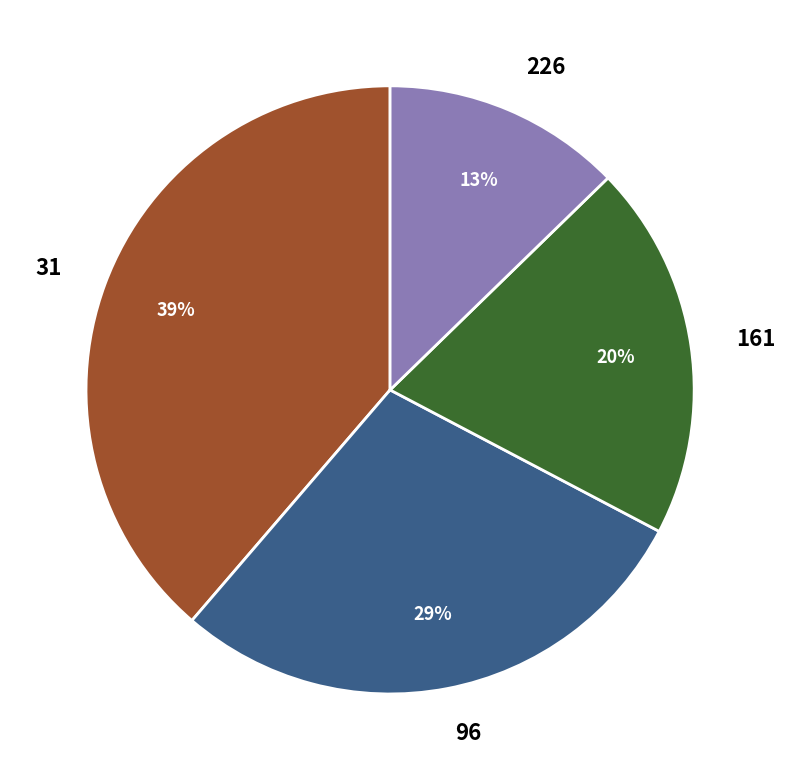

Which has a higher value, 226 or 161?

161